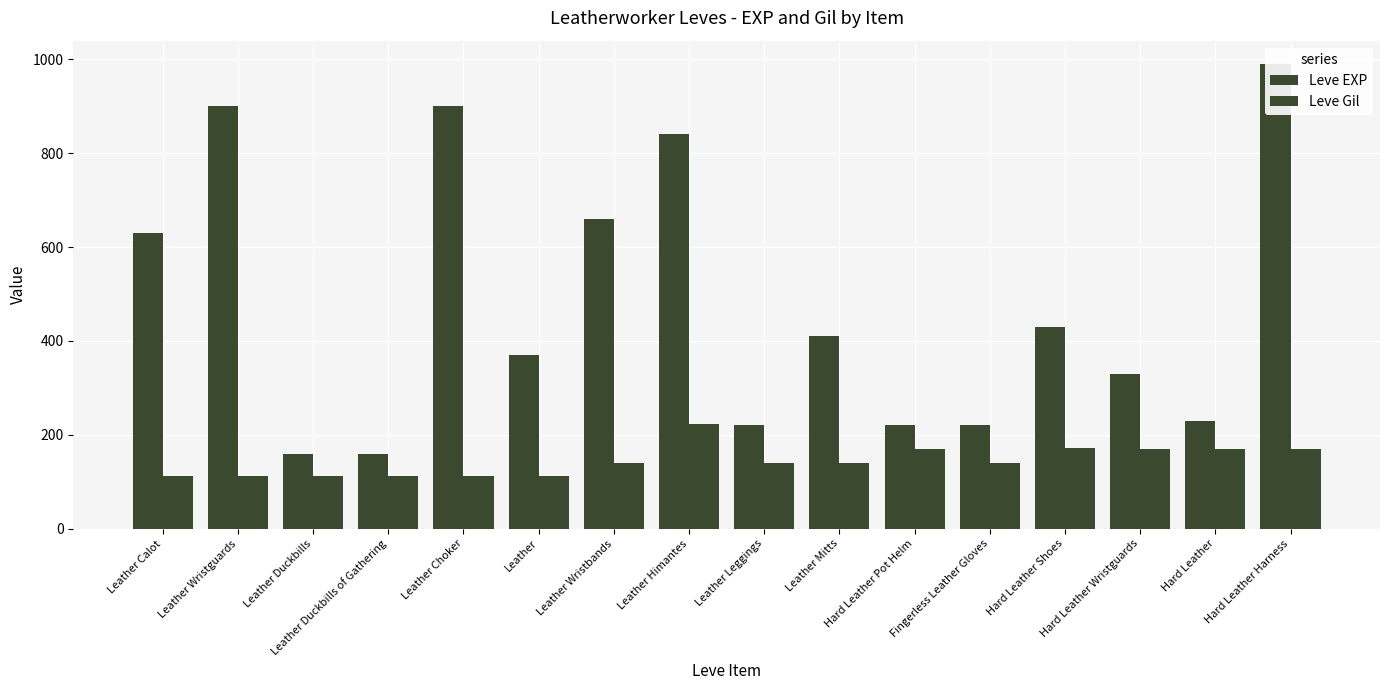

What is the difference between the second highest and minimum values in the Leve Gil series?

60